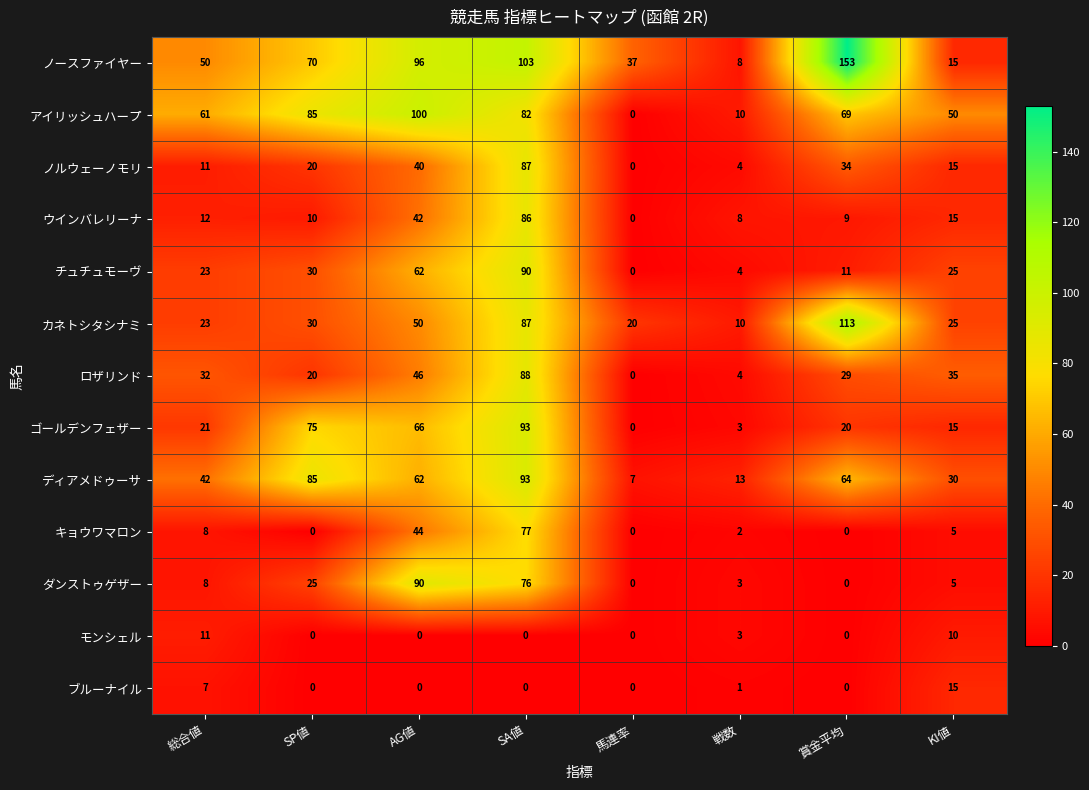

List the labels in order of チュチュモーヴ value, smallest first.

馬連率, 戦数, 賞金平均, 総合値, KI値, SP値, AG値, SA値